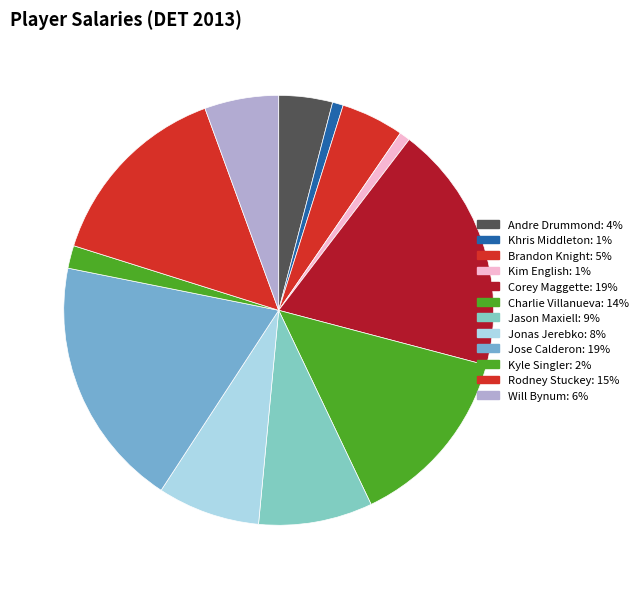

How many segments does this pie chart have?

12